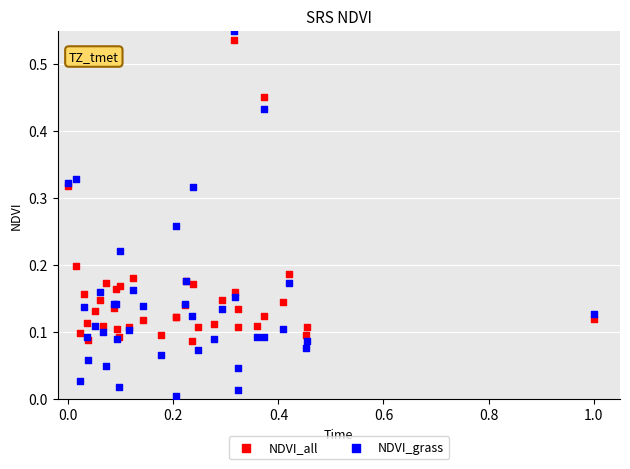

Which series has the largest Y range (max minus min)?

NDVI_grass